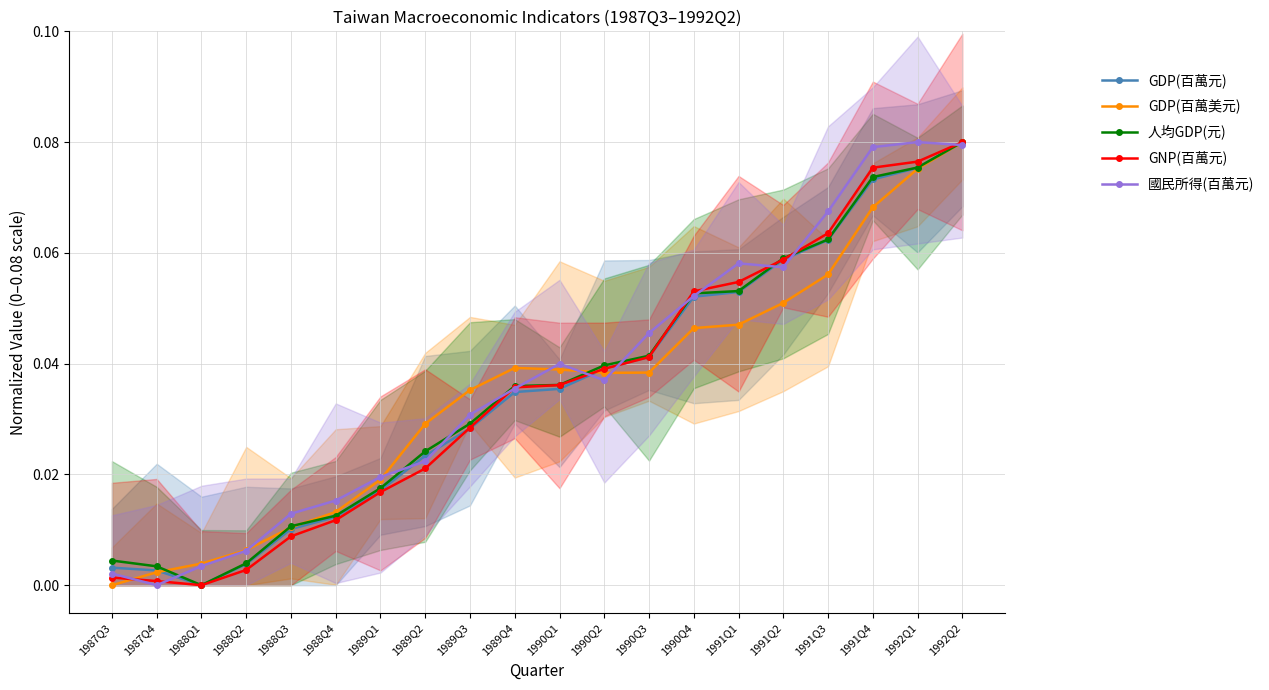

Reading left to right, list all the values displayed in this chart.

GDP(百萬元): 1987Q3=0.0	1987Q4=0.0	1988Q1=0.0	1988Q2=0.0	1988Q3=0.0	1988Q4=0.0	1989Q1=0.0	1989Q2=0.0	1989Q3=0.0	1989Q4=0.0	1990Q1=0.0	1990Q2=0.0	1990Q3=0.0	1990Q4=0.1	1991Q1=0.1	1991Q2=0.1	1991Q3=0.1	1991Q4=0.1	1992Q1=0.1	1992Q2=0.1
GDP(百萬美元): 1987Q3=0.0	1987Q4=0.0	1988Q1=0.0	1988Q2=0.0	1988Q3=0.0	1988Q4=0.0	1989Q1=0.0	1989Q2=0.0	1989Q3=0.0	1989Q4=0.0	1990Q1=0.0	1990Q2=0.0	1990Q3=0.0	1990Q4=0.0	1991Q1=0.0	1991Q2=0.1	1991Q3=0.1	1991Q4=0.1	1992Q1=0.1	1992Q2=0.1
人均GDP(元): 1987Q3=0.0	1987Q4=0.0	1988Q1=0.0	1988Q2=0.0	1988Q3=0.0	1988Q4=0.0	1989Q1=0.0	1989Q2=0.0	1989Q3=0.0	1989Q4=0.0	1990Q1=0.0	1990Q2=0.0	1990Q3=0.0	1990Q4=0.1	1991Q1=0.1	1991Q2=0.1	1991Q3=0.1	1991Q4=0.1	1992Q1=0.1	1992Q2=0.1
GNP(百萬元): 1987Q3=0.0	1987Q4=0.0	1988Q1=0.0	1988Q2=0.0	1988Q3=0.0	1988Q4=0.0	1989Q1=0.0	1989Q2=0.0	1989Q3=0.0	1989Q4=0.0	1990Q1=0.0	1990Q2=0.0	1990Q3=0.0	1990Q4=0.1	1991Q1=0.1	1991Q2=0.1	1991Q3=0.1	1991Q4=0.1	1992Q1=0.1	1992Q2=0.1
國民所得(百萬元): 1987Q3=0.0	1987Q4=0.0	1988Q1=0.0	1988Q2=0.0	1988Q3=0.0	1988Q4=0.0	1989Q1=0.0	1989Q2=0.0	1989Q3=0.0	1989Q4=0.0	1990Q1=0.0	1990Q2=0.0	1990Q3=0.0	1990Q4=0.1	1991Q1=0.1	1991Q2=0.1	1991Q3=0.1	1991Q4=0.1	1992Q1=0.1	1992Q2=0.1